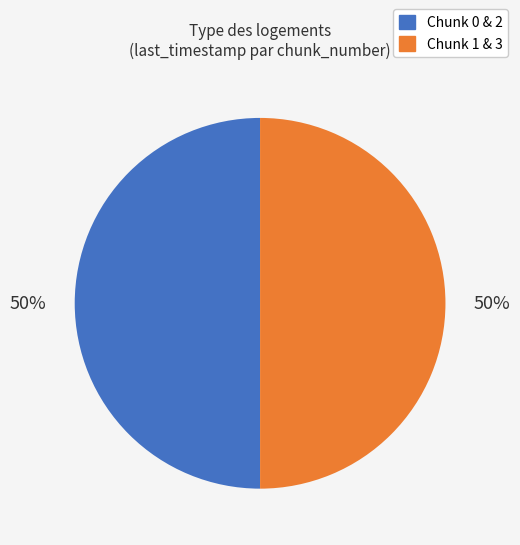

To the nearest percent, what is the average slice percentage?

50%